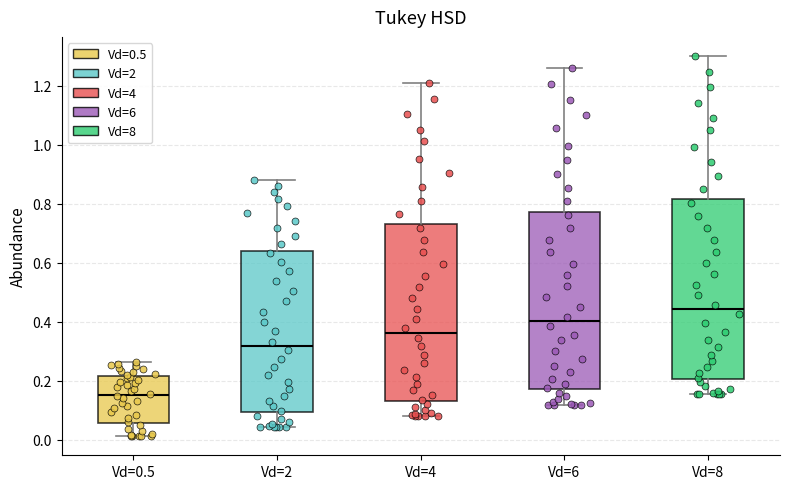

Reading left to right, read every box against the y-axis: the position of its median line, the range the box covers, and the ends of its whiskers. The values are not printed on the chart, so give them approximately, as read against the axis.

Vd=0.5: median 0.16, box 0.06 to 0.22, whiskers 0.02 to 0.26
Vd=2: median 0.32, box 0.10 to 0.64, whiskers 0.04 to 0.88
Vd=4: median 0.36, box 0.14 to 0.74, whiskers 0.08 to 1.20
Vd=6: median 0.40, box 0.18 to 0.78, whiskers 0.12 to 1.26
Vd=8: median 0.44, box 0.20 to 0.82, whiskers 0.16 to 1.30